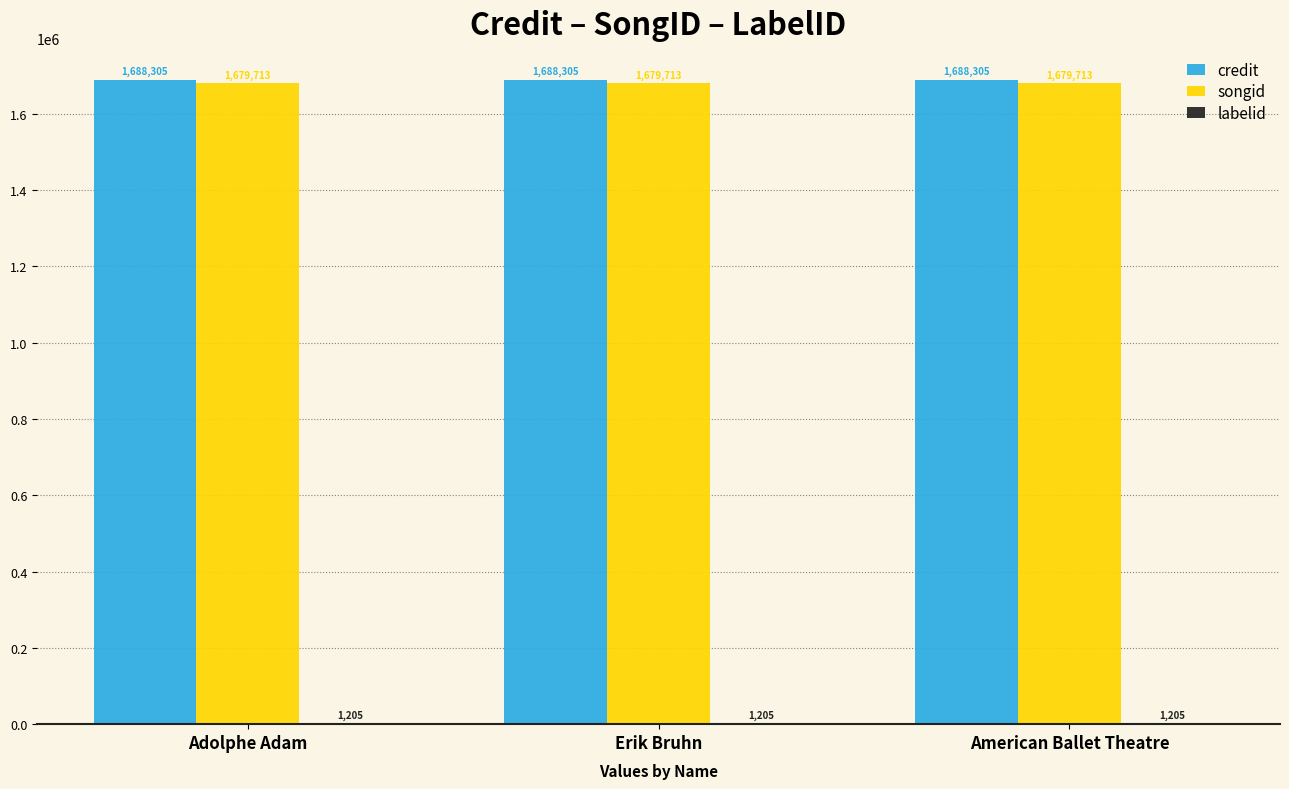

What is the approximate value of songid at Erik Bruhn?

1679713